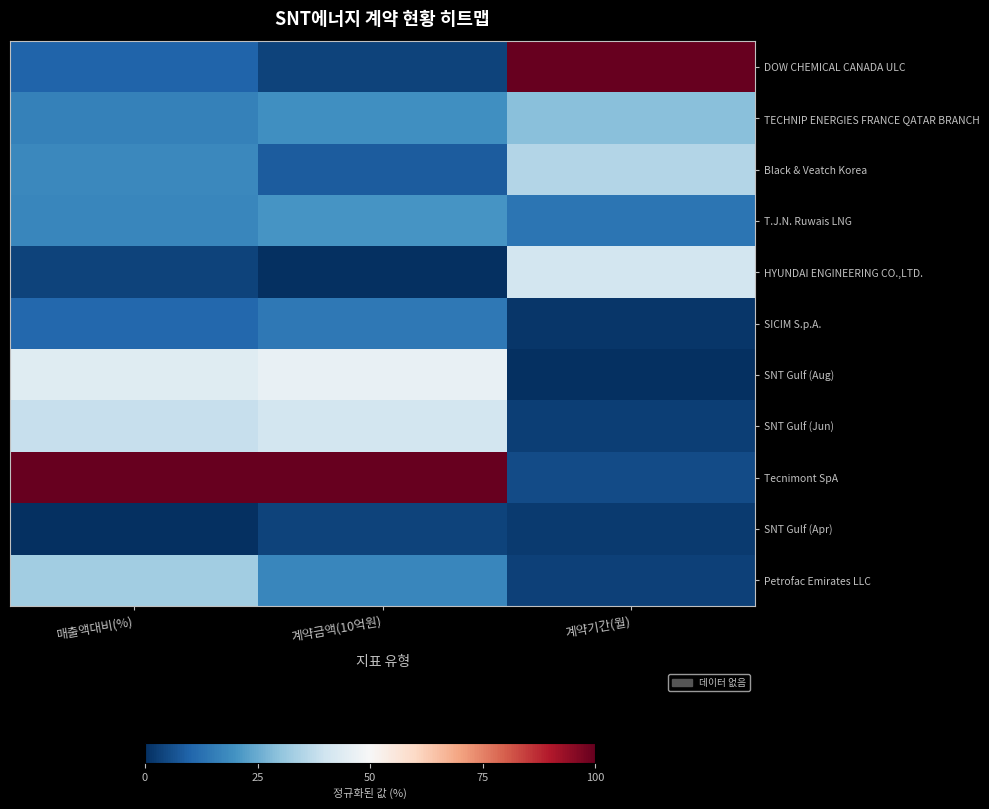

What is the greatest value displayed?

100.0